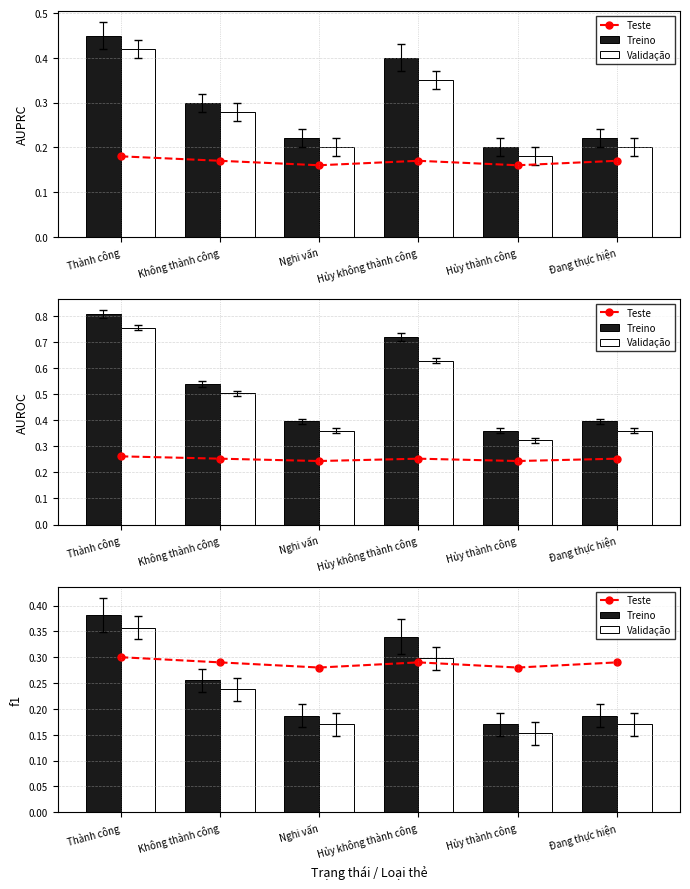

At which label does Treino reach its minimum?

Hủy thành công